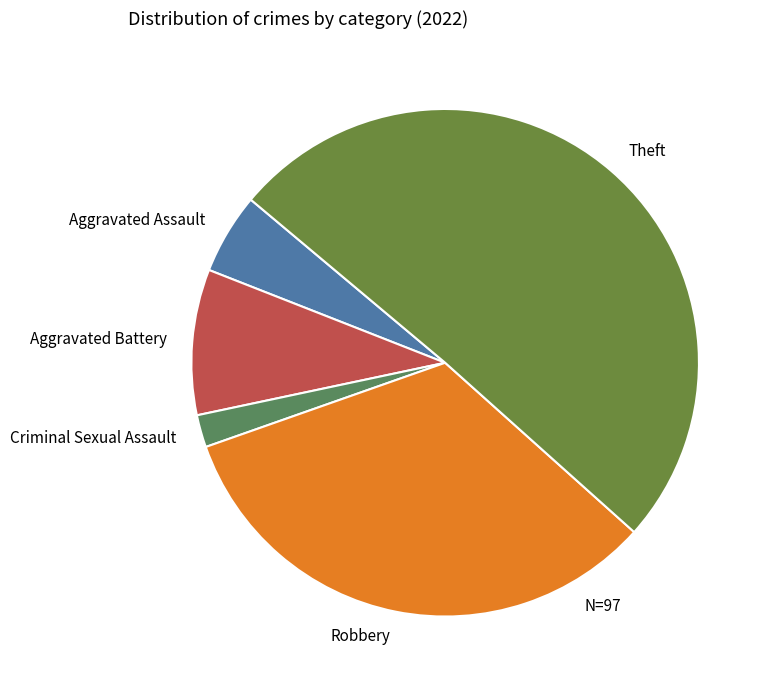

Is it true that Robbery is 22% of the pie?

False